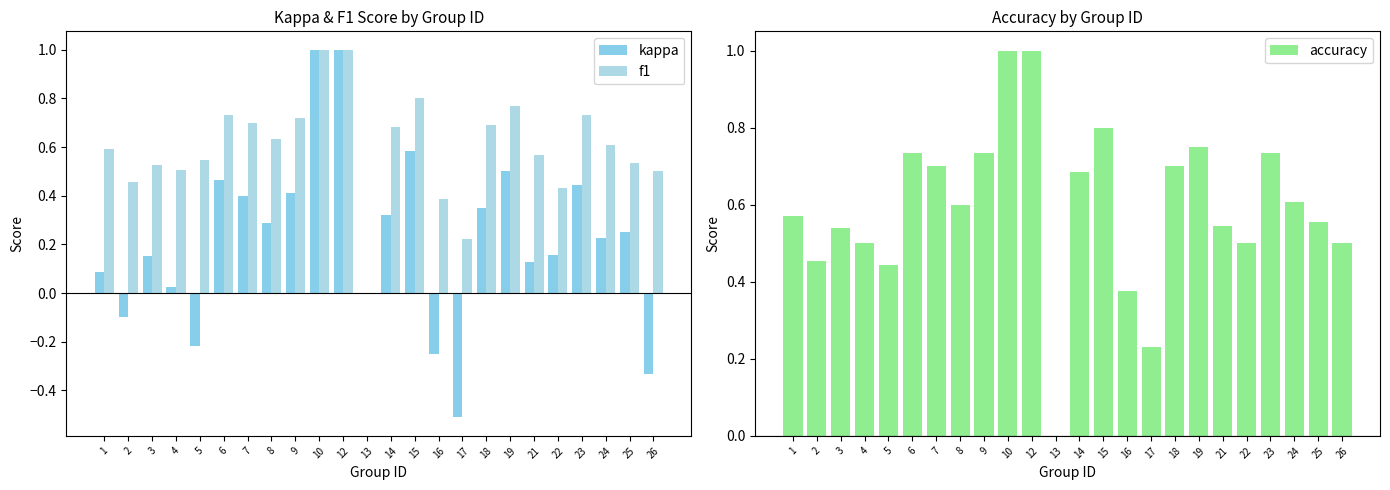

What is the total value across all series at 2?

0.8